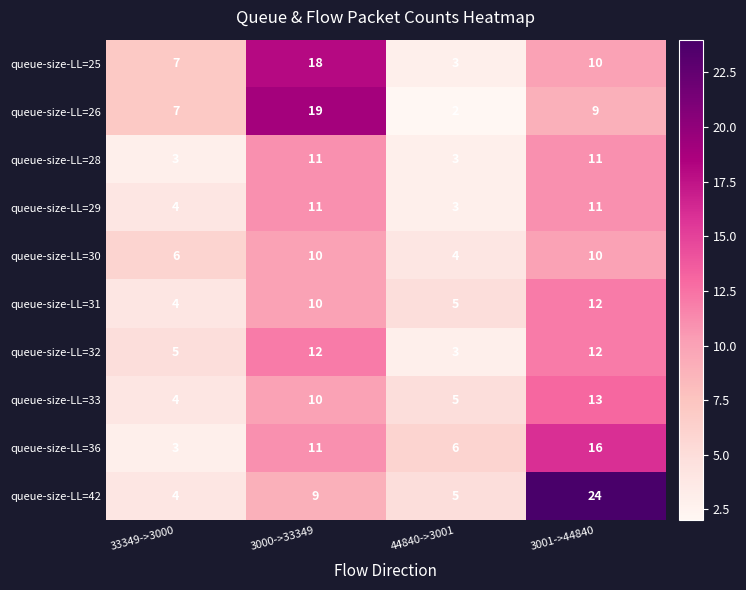

What is the approximate value of queue-size-LL=32 at 44840->3001?

3